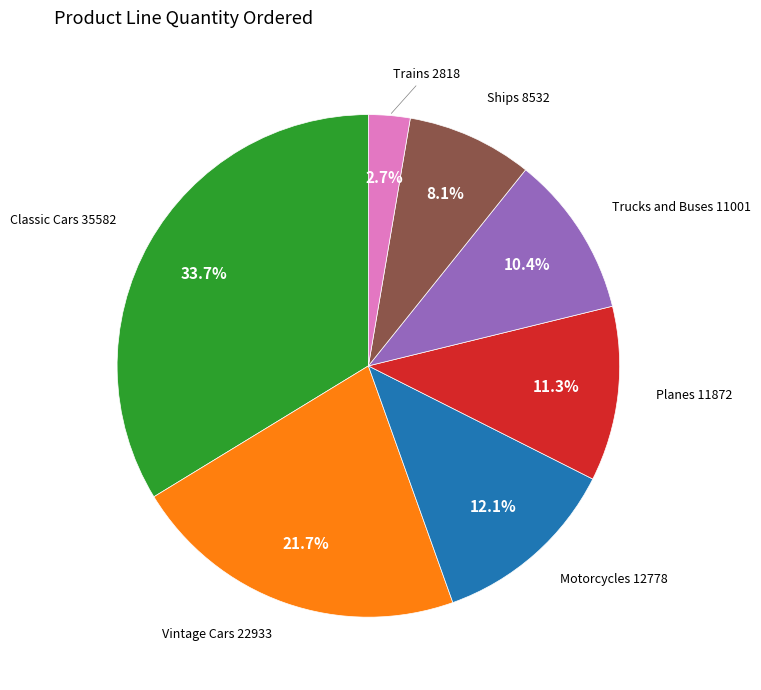

To the nearest percent, what is the difference between the Classic Cars and Trains slice percentages?

31%